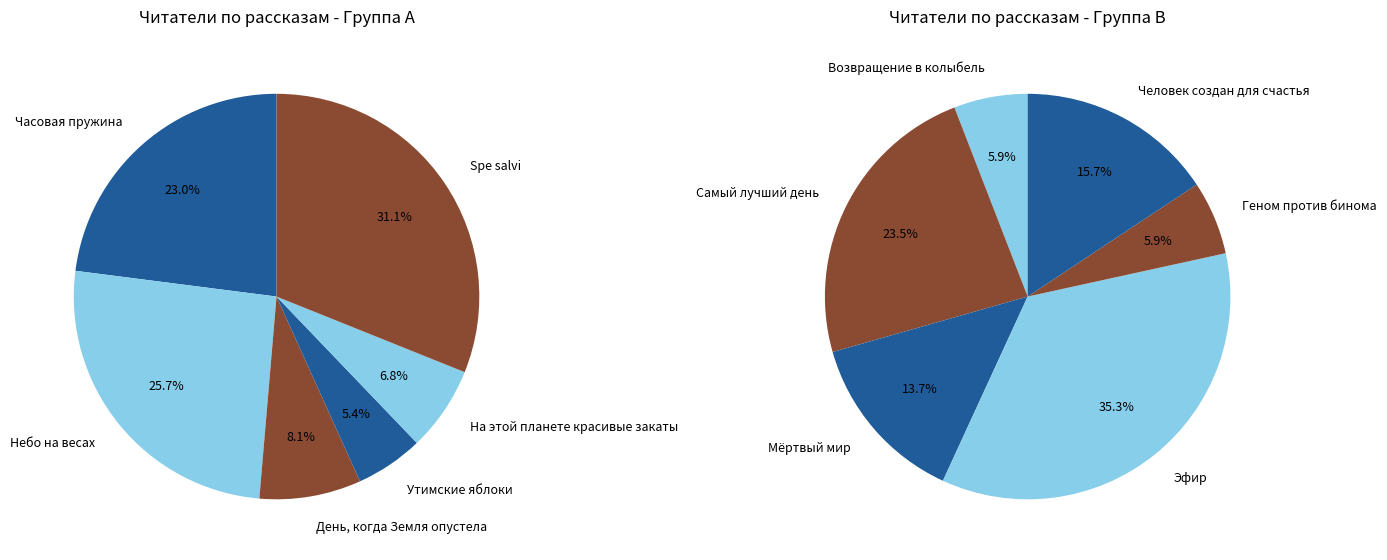

What is the change in value from Самый лучший день to Мёртвый мир?

-5